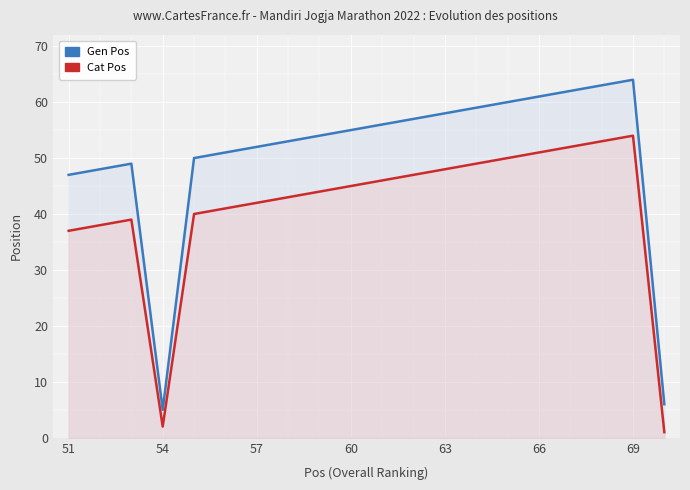

What is the minimum value for Cat Pos?

1